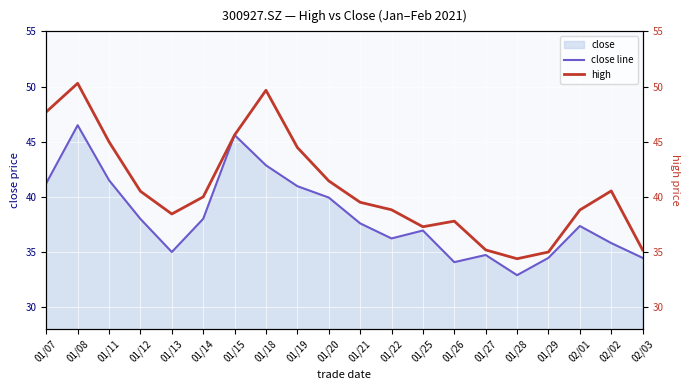

Reading right to left, list all the values displayed in this chart.

close line: 02/03=34.5	02/02=35.8	02/01=37.4	01/29=34.5	01/28=32.9	01/27=34.7	01/26=34.1	01/25=36.9	01/22=36.2	01/21=37.6	01/20=39.9	01/19=41.0	01/18=42.9	01/15=45.6	01/14=38.0	01/13=35.0	01/12=38.0	01/11=41.5	01/08=46.5	01/07=41.2
high: 02/03=35.2	02/02=40.5	02/01=38.8	01/29=35.0	01/28=34.4	01/27=35.2	01/26=37.8	01/25=37.3	01/22=38.8	01/21=39.5	01/20=41.4	01/19=44.5	01/18=49.7	01/15=45.6	01/14=40.0	01/13=38.4	01/12=40.5	01/11=45.0	01/08=50.3	01/07=47.7